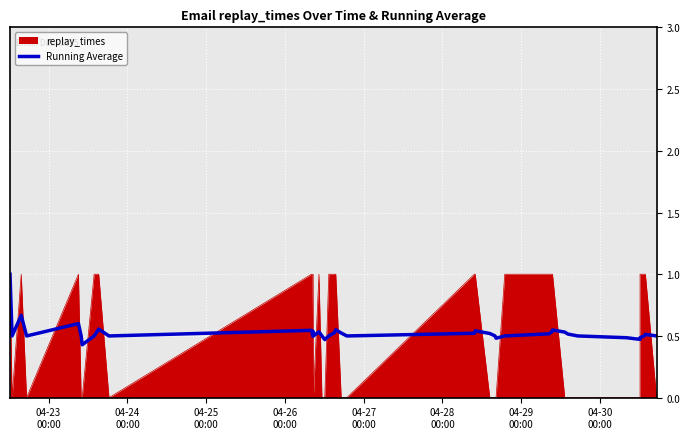

Which series has the largest range (max minus min)?

replay_times